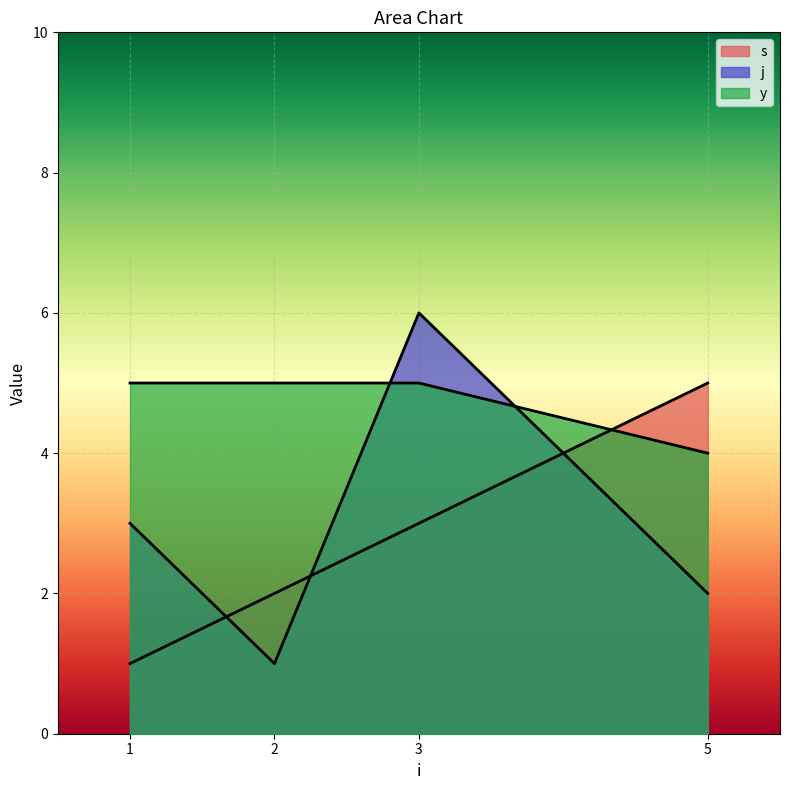

The s series shows 2 at 1. True or false?

False